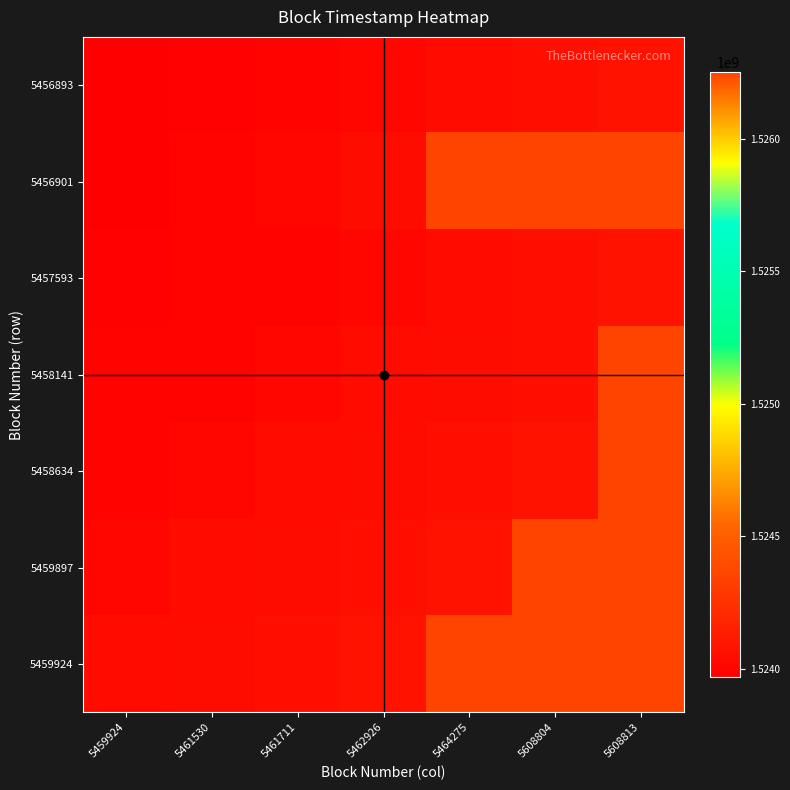

List the series in order of their peak value, highest first.

5456901, 5459897, 5459924, 5458634, 5458141, 5456893, 5457593